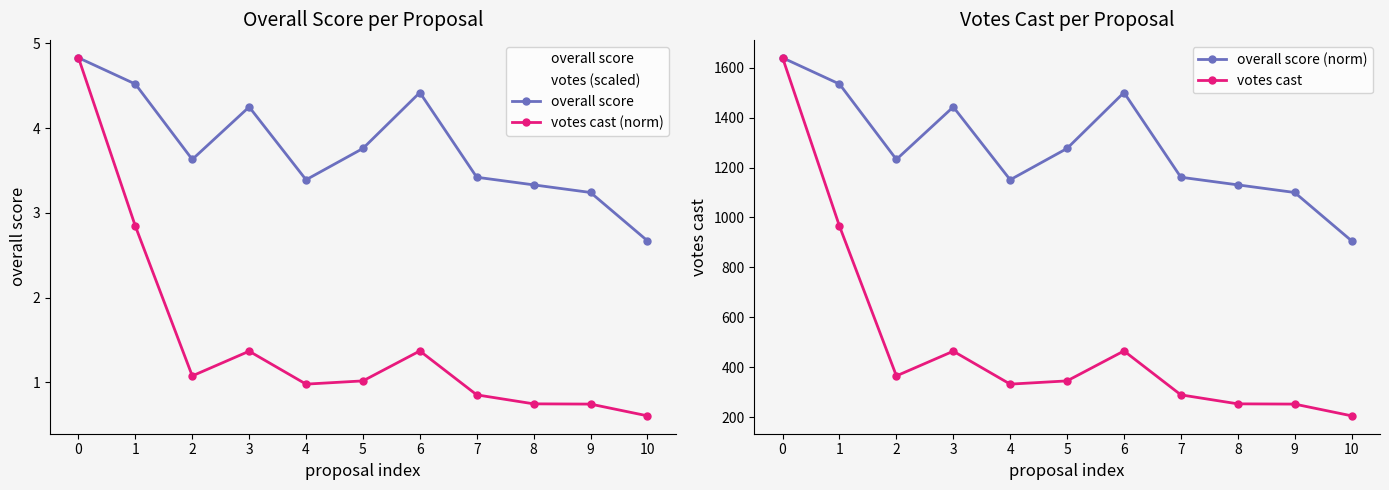

What is the difference between the votes (scaled) values at 4 and 9?

0.1